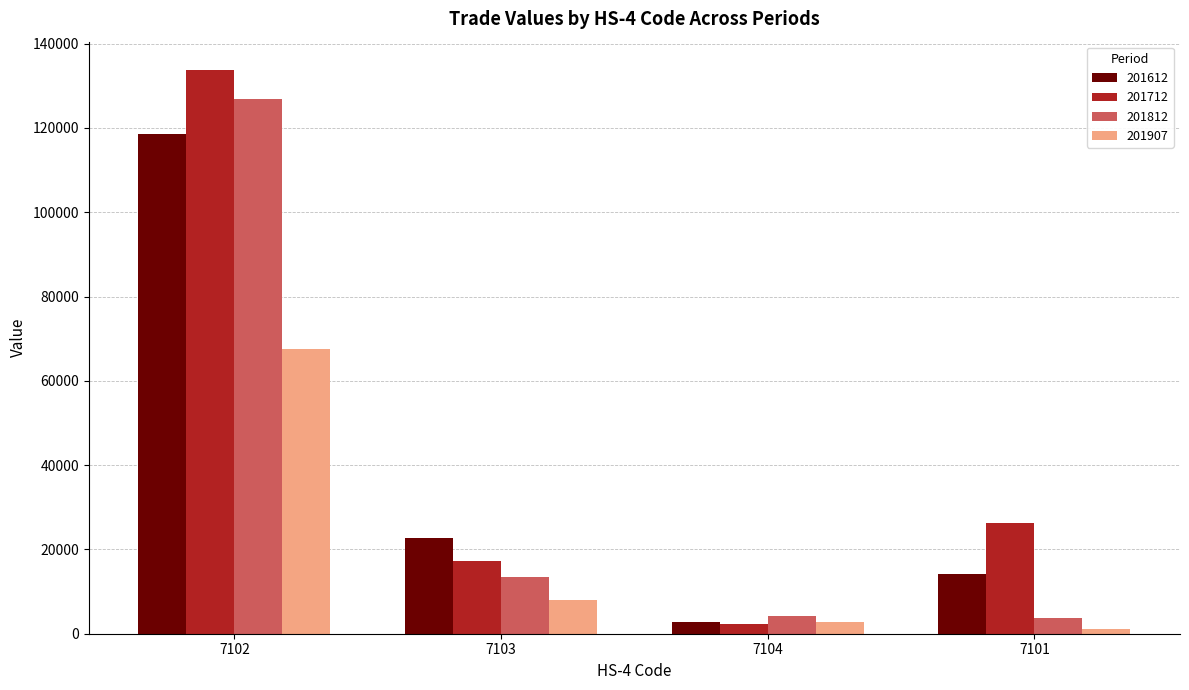

How many groups of bars are there?

4